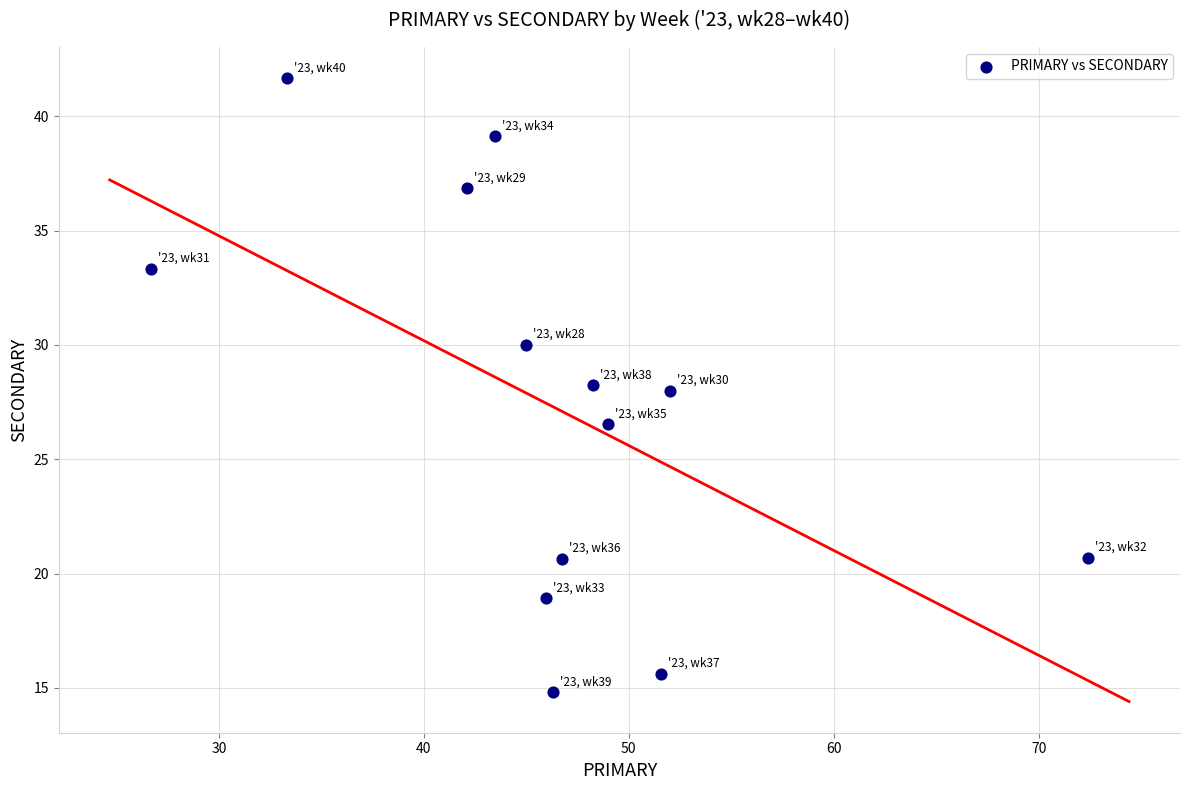

What is the range of Y values (max minus min)?

26.9